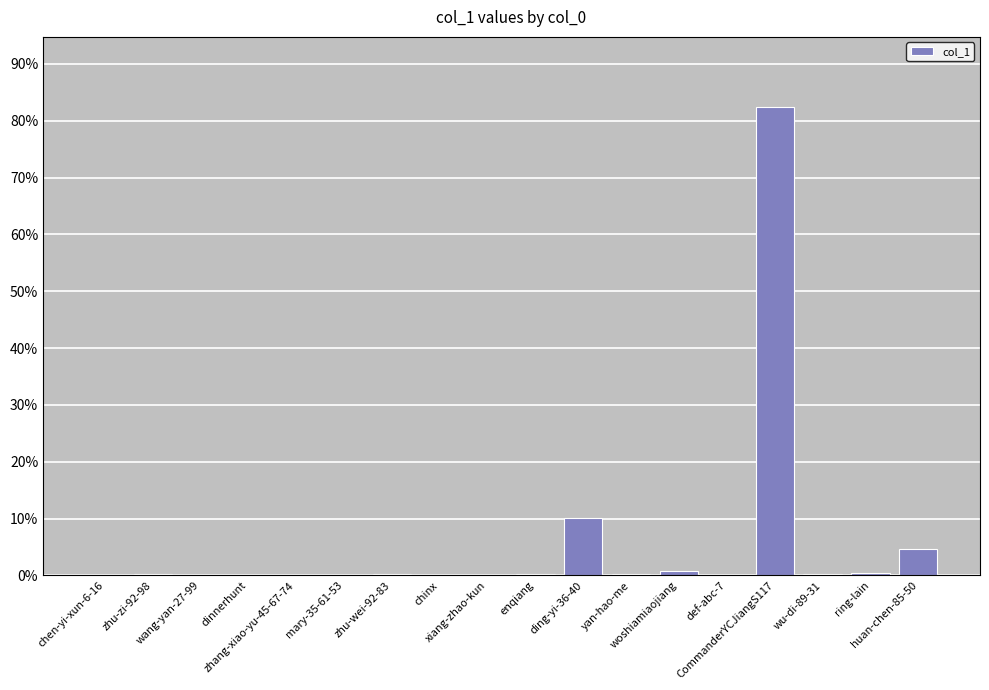

What is the maximum value shown in the chart?

82.4